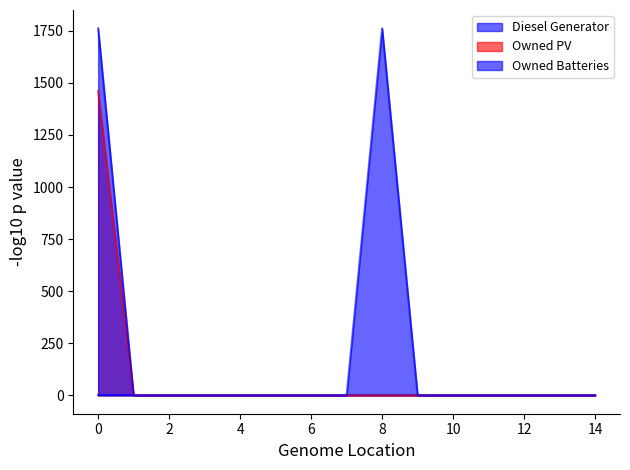

True or false: Owned Batteries has more than 1 points higher than both neighbors.

False